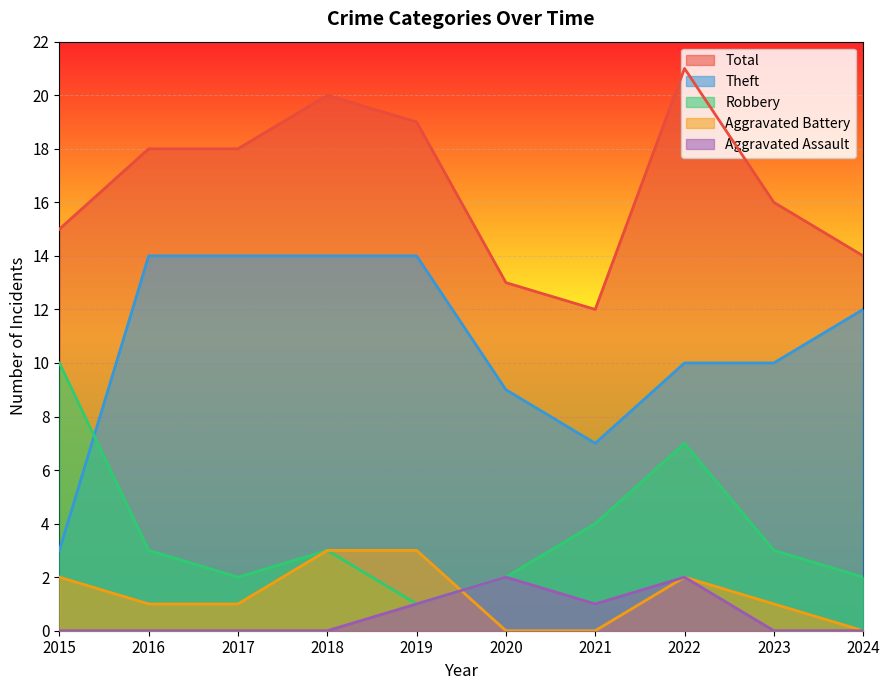

Which series ends up on top after the final intersection of Aggravated Battery and Aggravated Assault?

Aggravated Assault